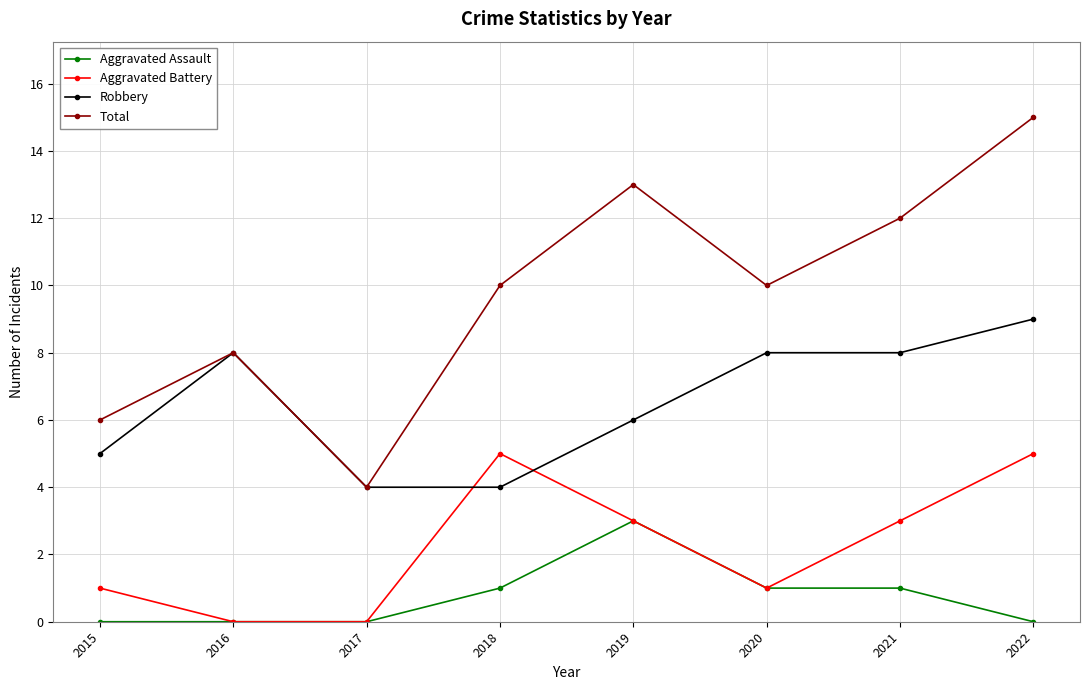

True or false: Robbery and Aggravated Assault cross at least once.

False